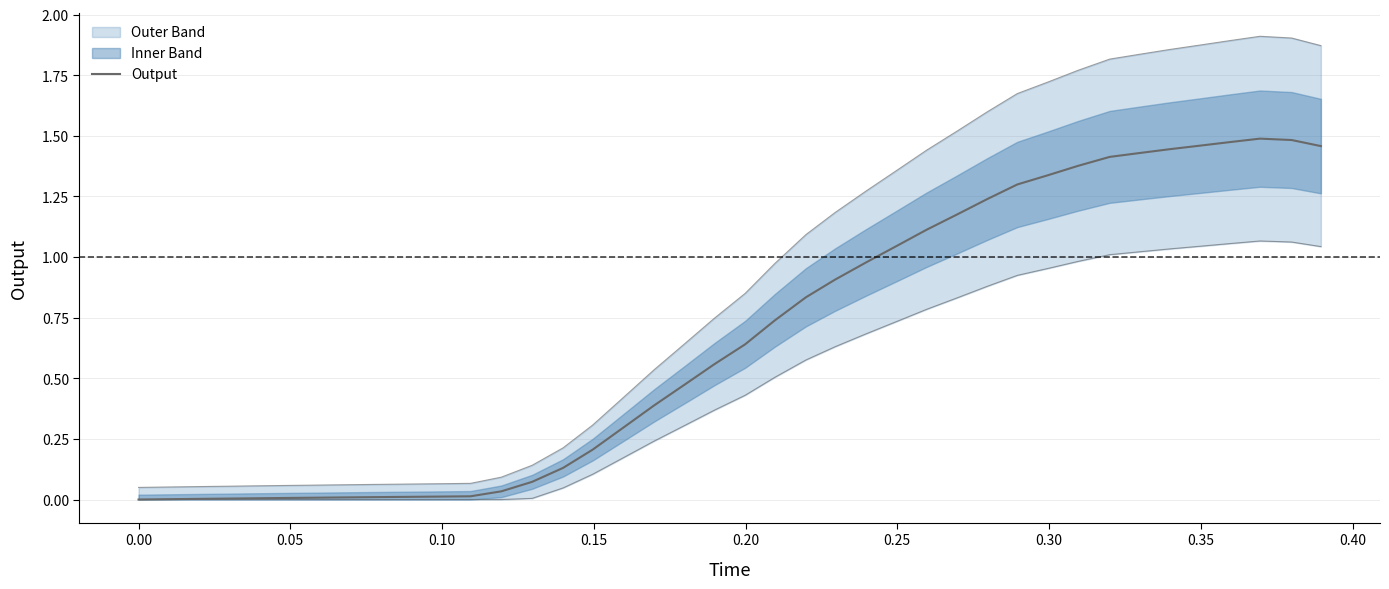

Count the number of categories in the chart.

40